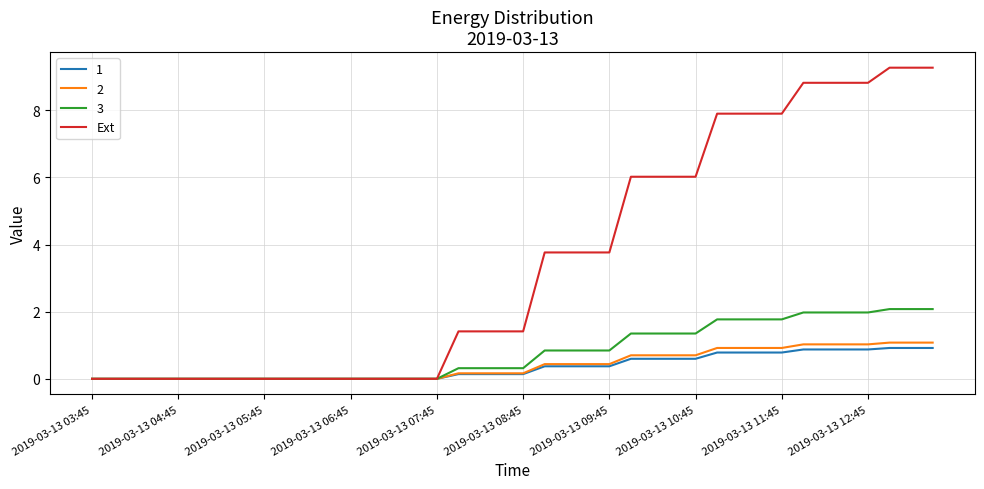

How many distinct data groups are displayed?

4